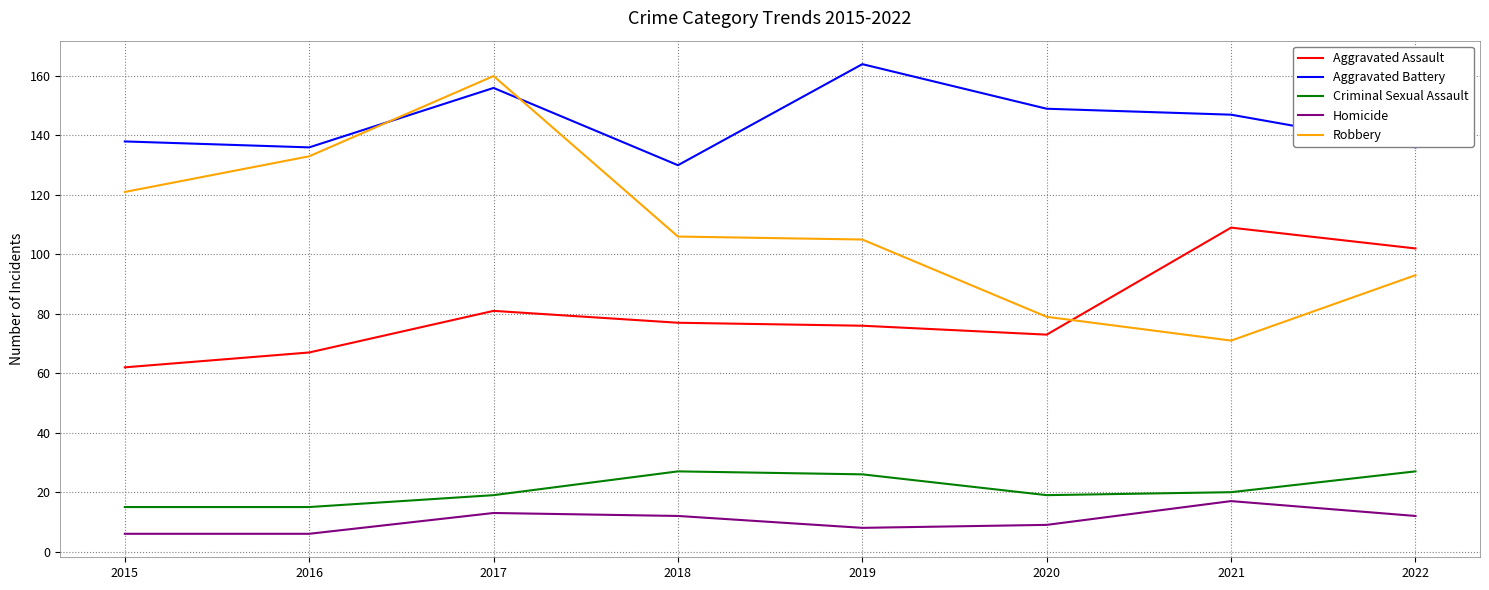

Where is the first local minimum for Aggravated Battery?

2016